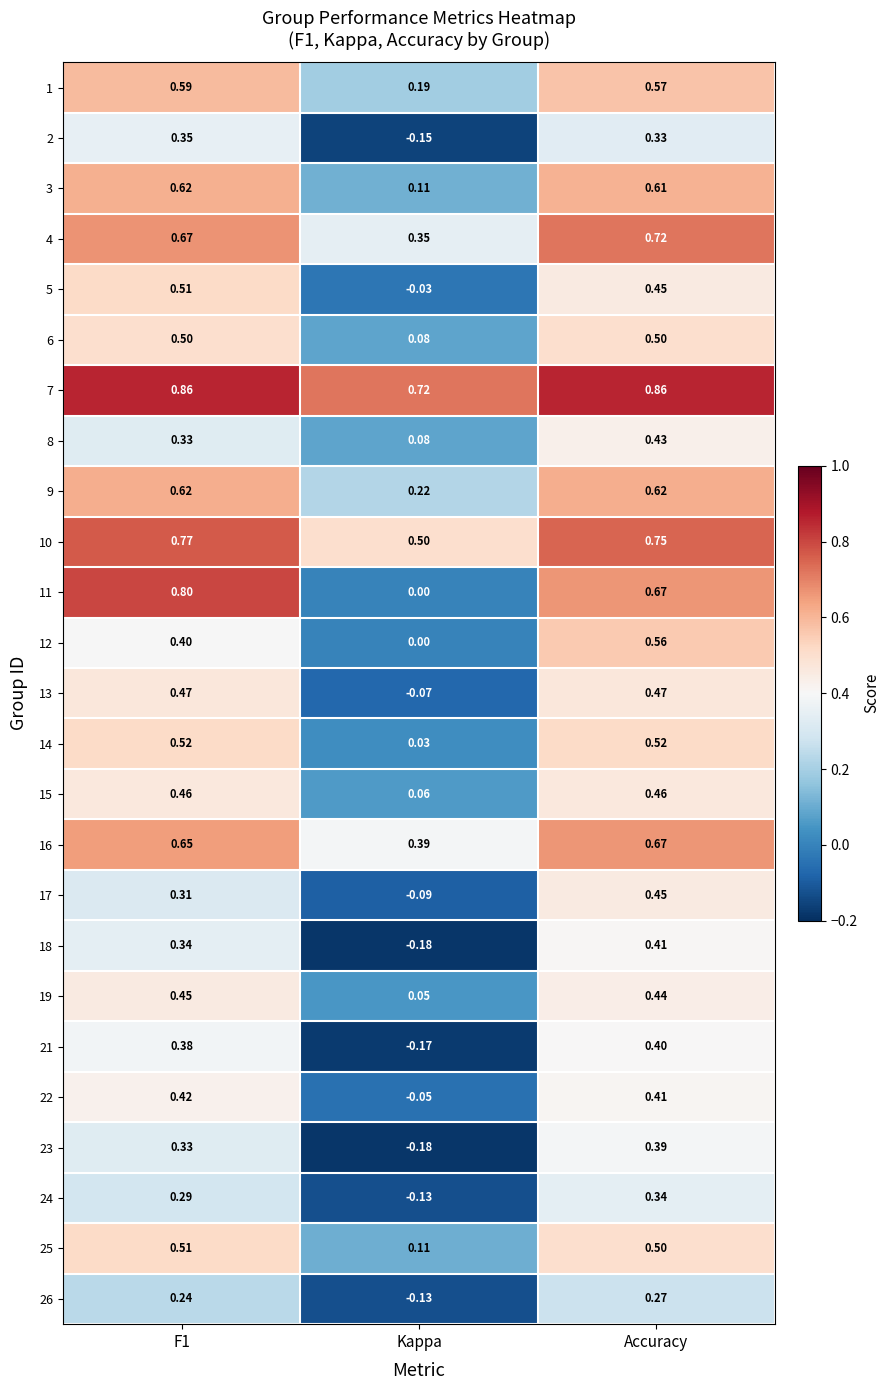

At which category does the chart reach its minimum across all series?

Kappa